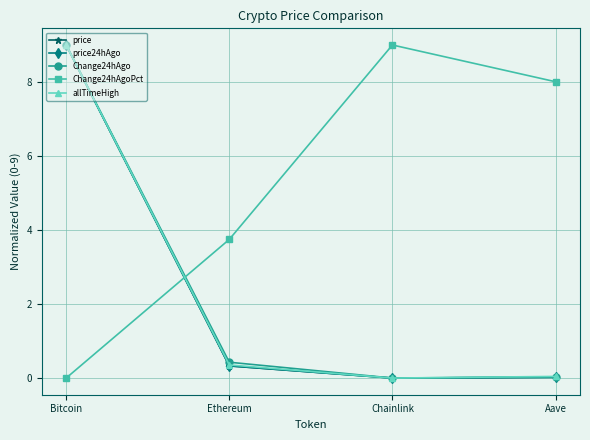

At which category does Change24hAgo reach its first local valley?

Chainlink